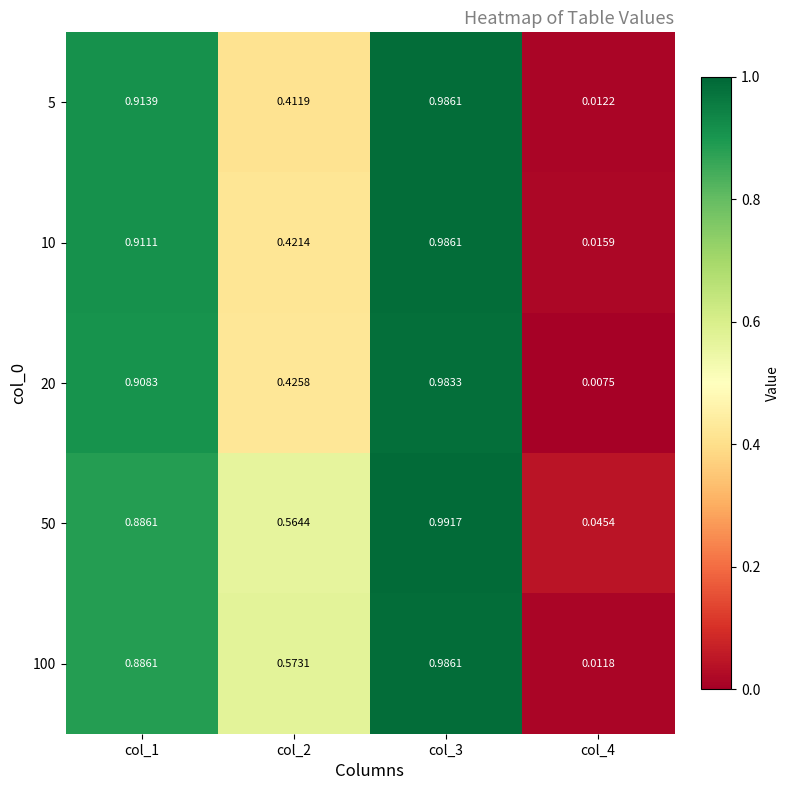

Which category has the highest value across all series?

col_3